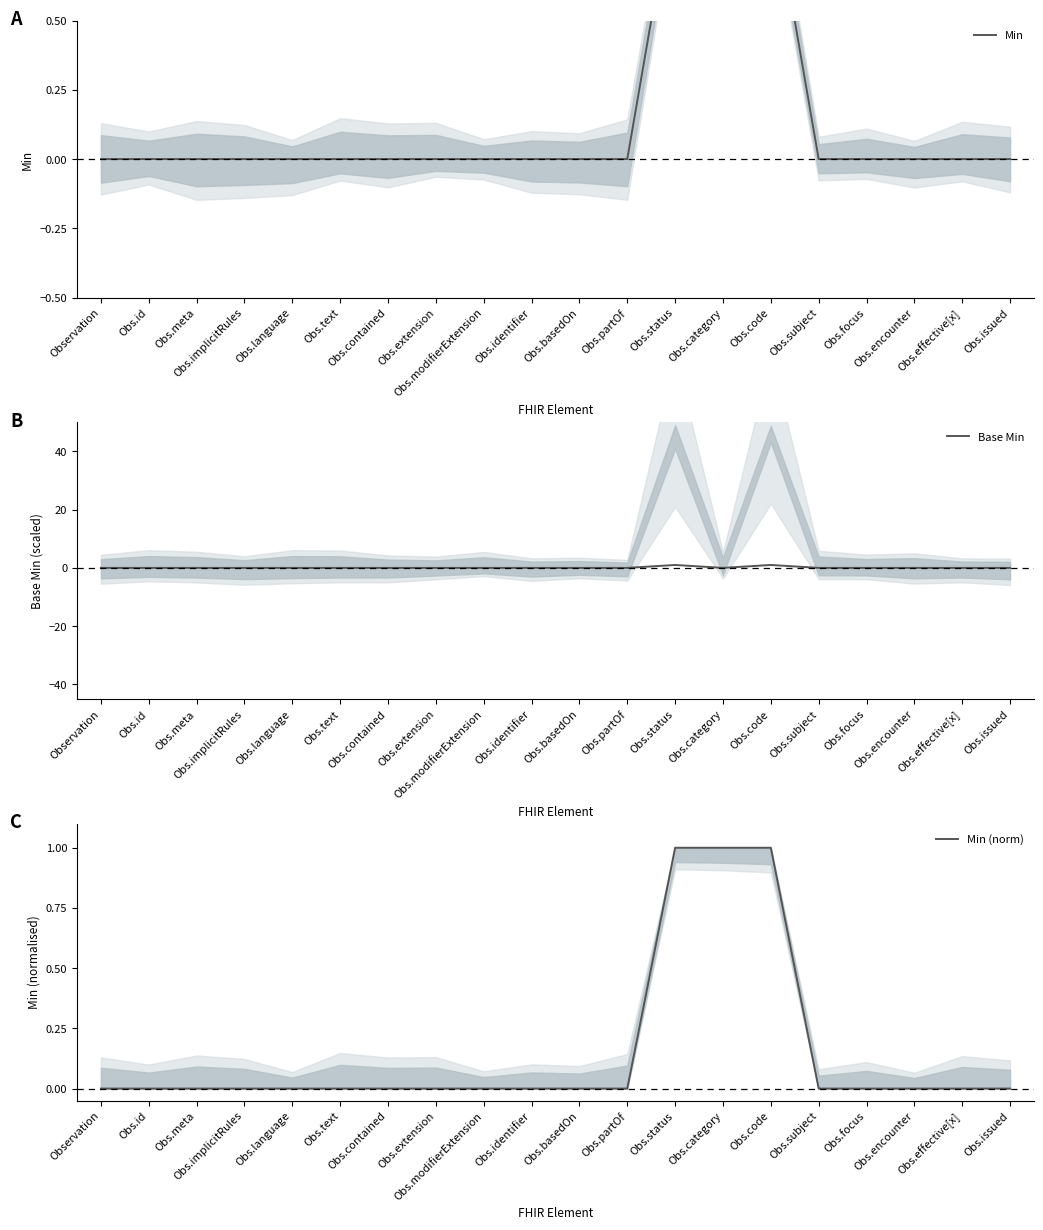

What is the difference between the maximum and minimum values in the Min series?

1